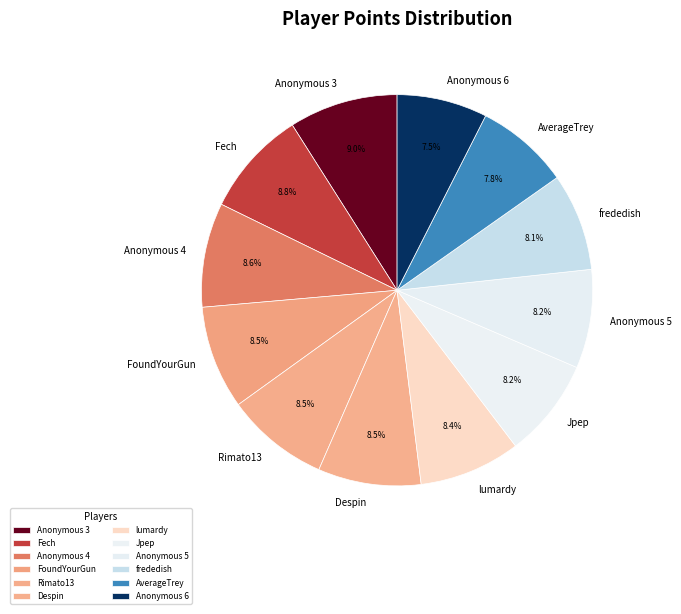

To the nearest percent, what percentage of the pie is Fech?

9%